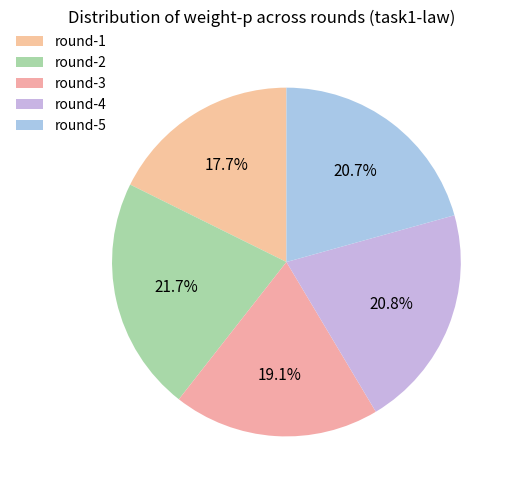

Which slice is the largest?

round-2